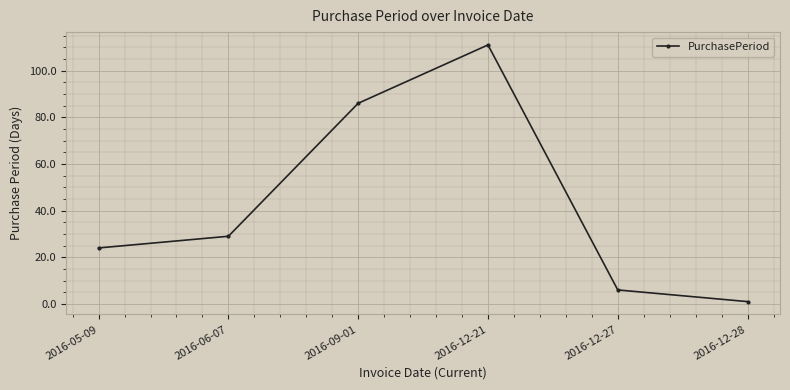

Count the number of data series in this chart.

1